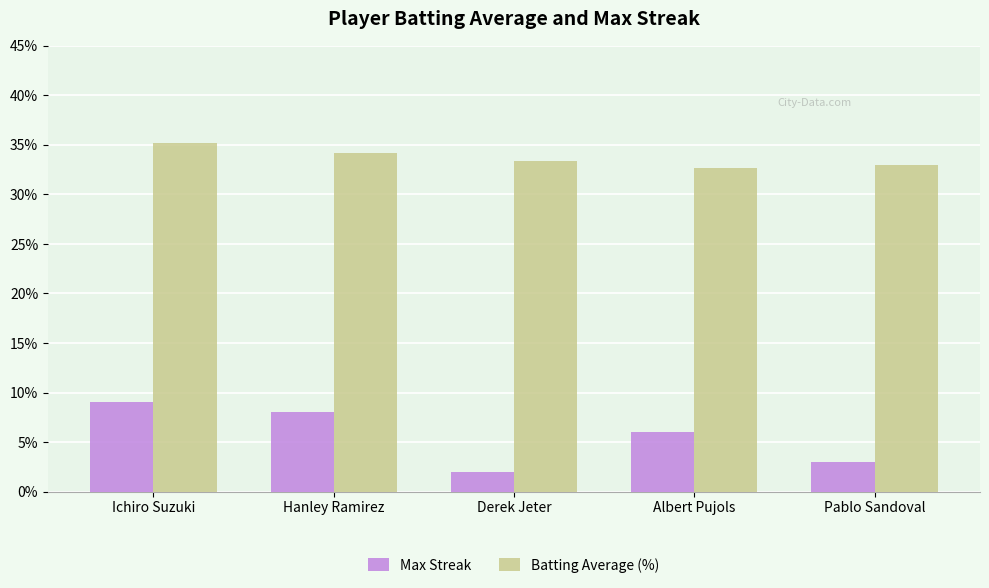

Reading left to right, list all the values displayed in this chart.

Max Streak: Ichiro Suzuki=9.0	Hanley Ramirez=8.0	Derek Jeter=2.0	Albert Pujols=6.0	Pablo Sandoval=3.0
Batting Average (%): Ichiro Suzuki=35.2	Hanley Ramirez=34.2	Derek Jeter=33.4	Albert Pujols=32.7	Pablo Sandoval=33.0